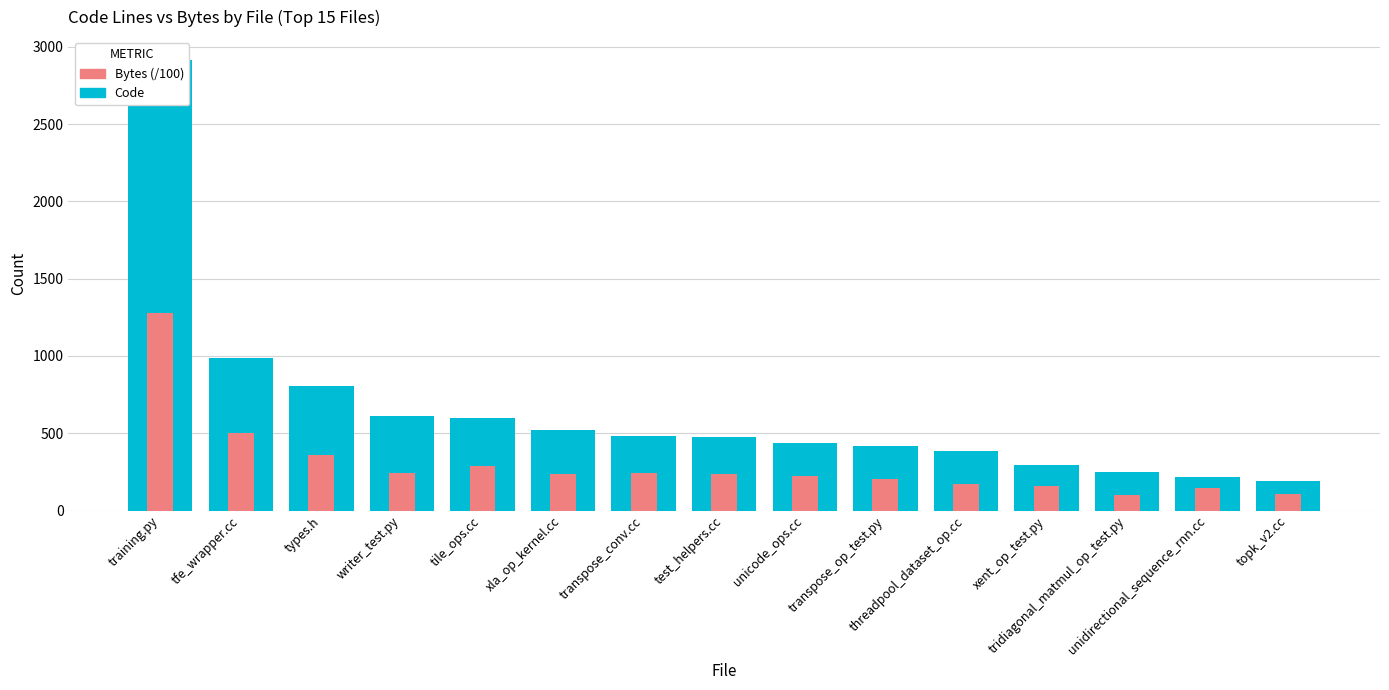

What is the label of the 11th bar from the left?

threadpool_dataset_op.cc